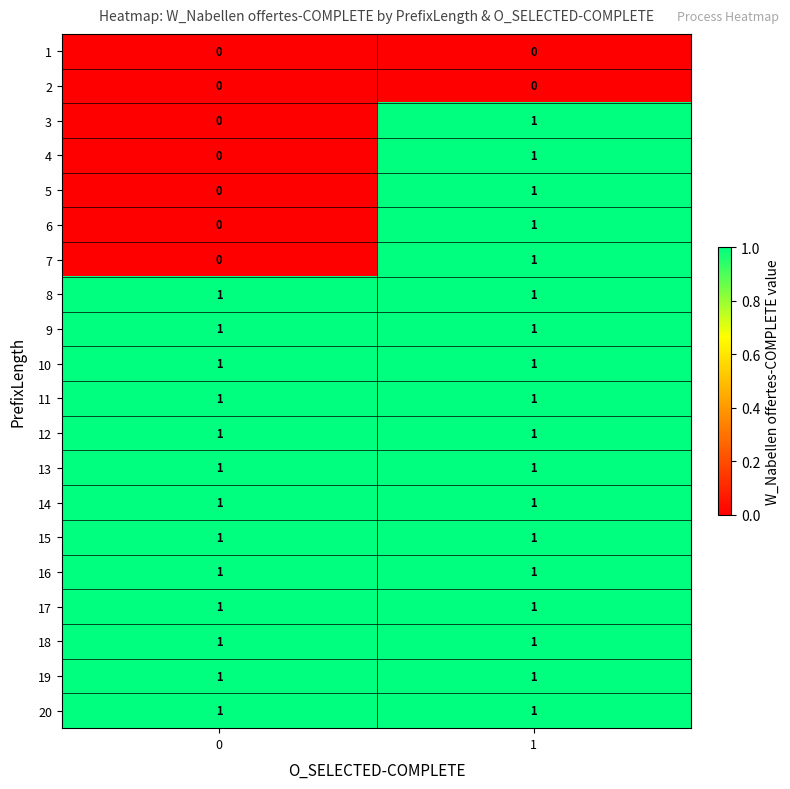

Is the value of 15 at 0 greater than the value of 1 at 1?

Yes